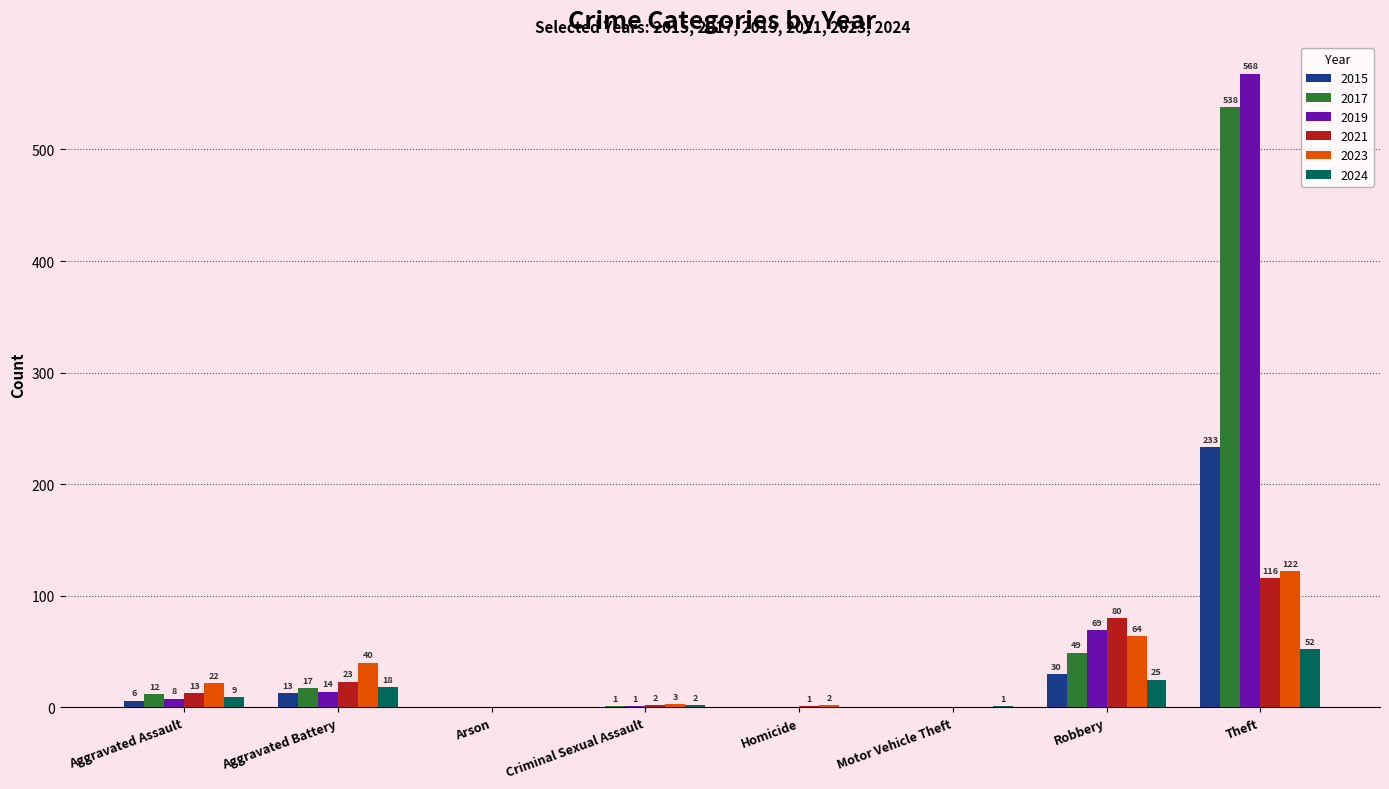

Which series changed the most between Criminal Sexual Assault and Theft?

2019